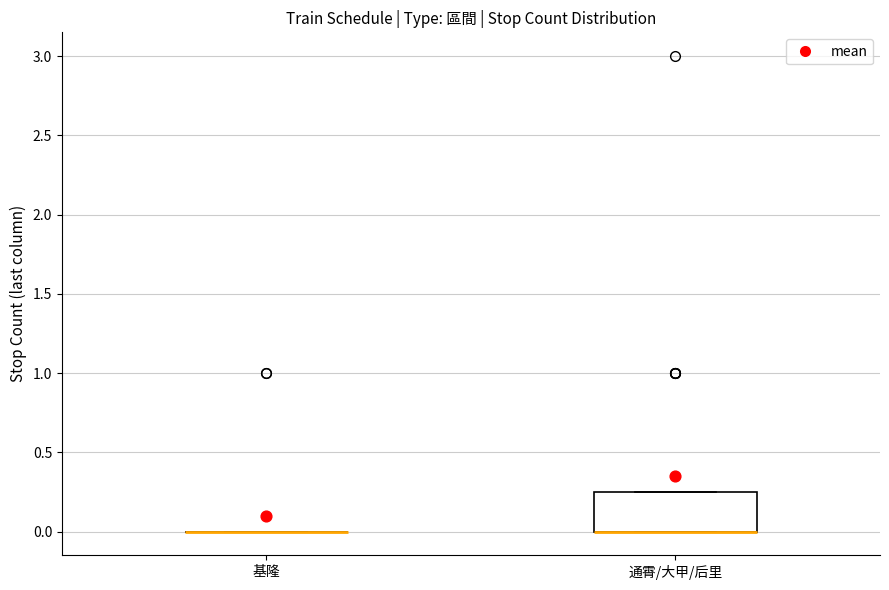

Where is the upper edge of the box for 通霄/大甲/后里 on the y-axis? The values are not printed on the chart, so give them approximately, as read against the axis.

0.25